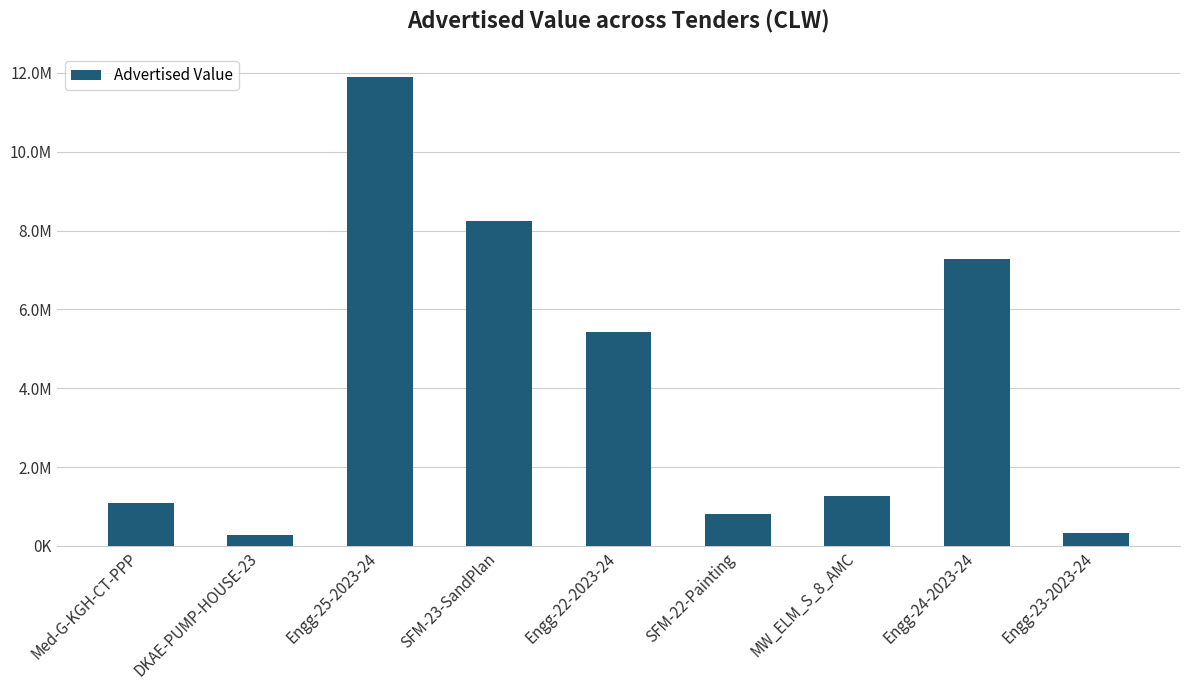

How many data points are less than 1268849?

4